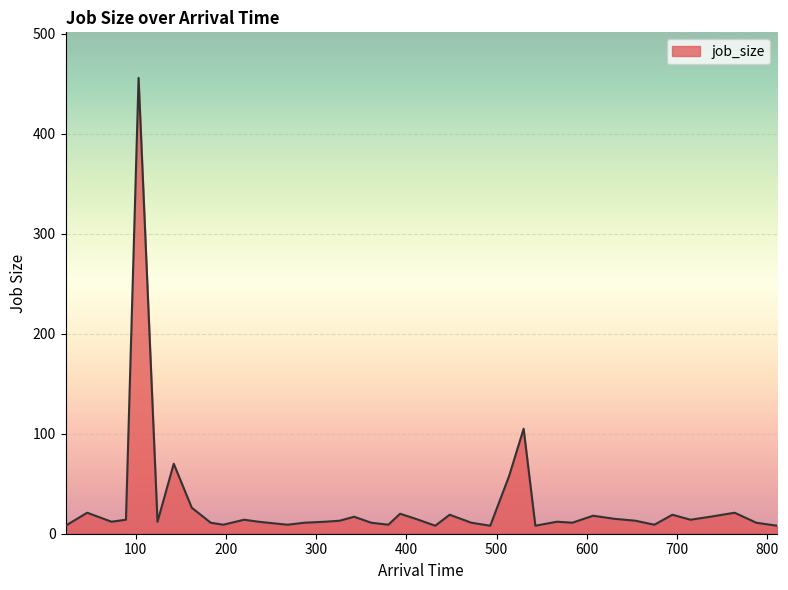

What is the difference between the maximum and minimum values?

448